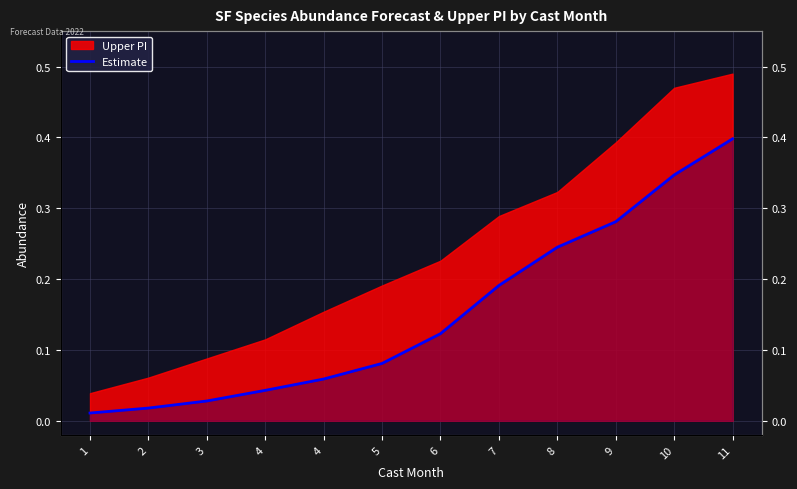

True or false: the data has more than 2 interior local peaks.

False